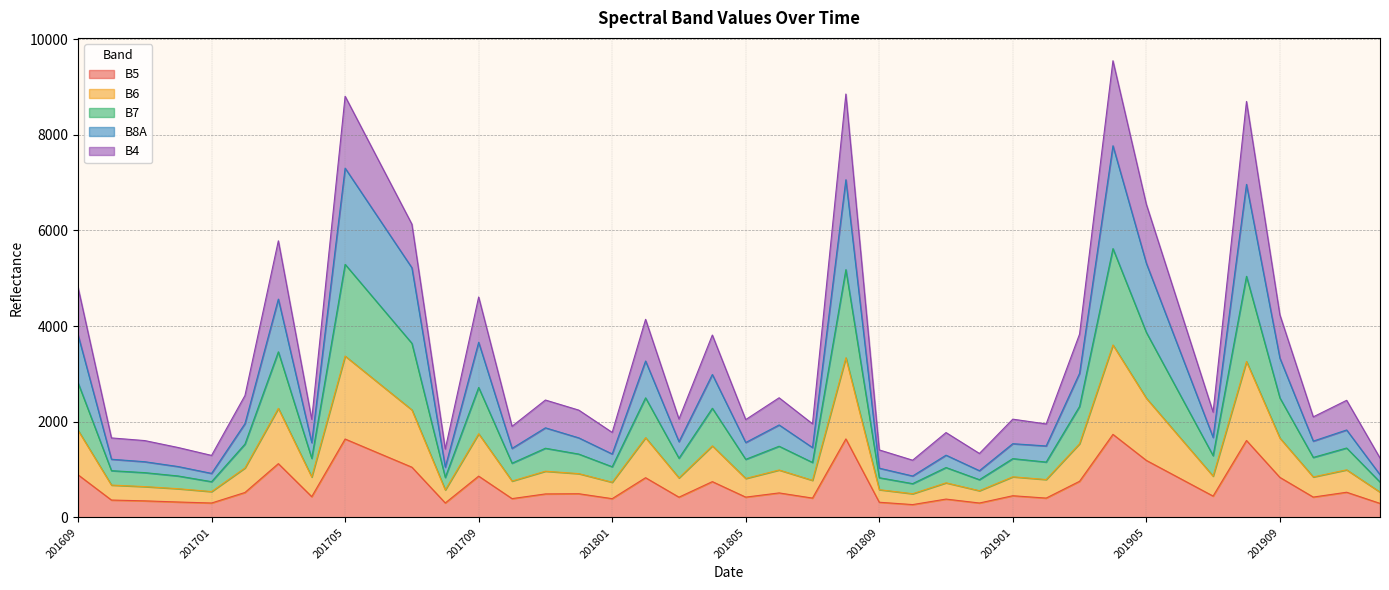

True or false: B4 and B8A cross at least once.

False